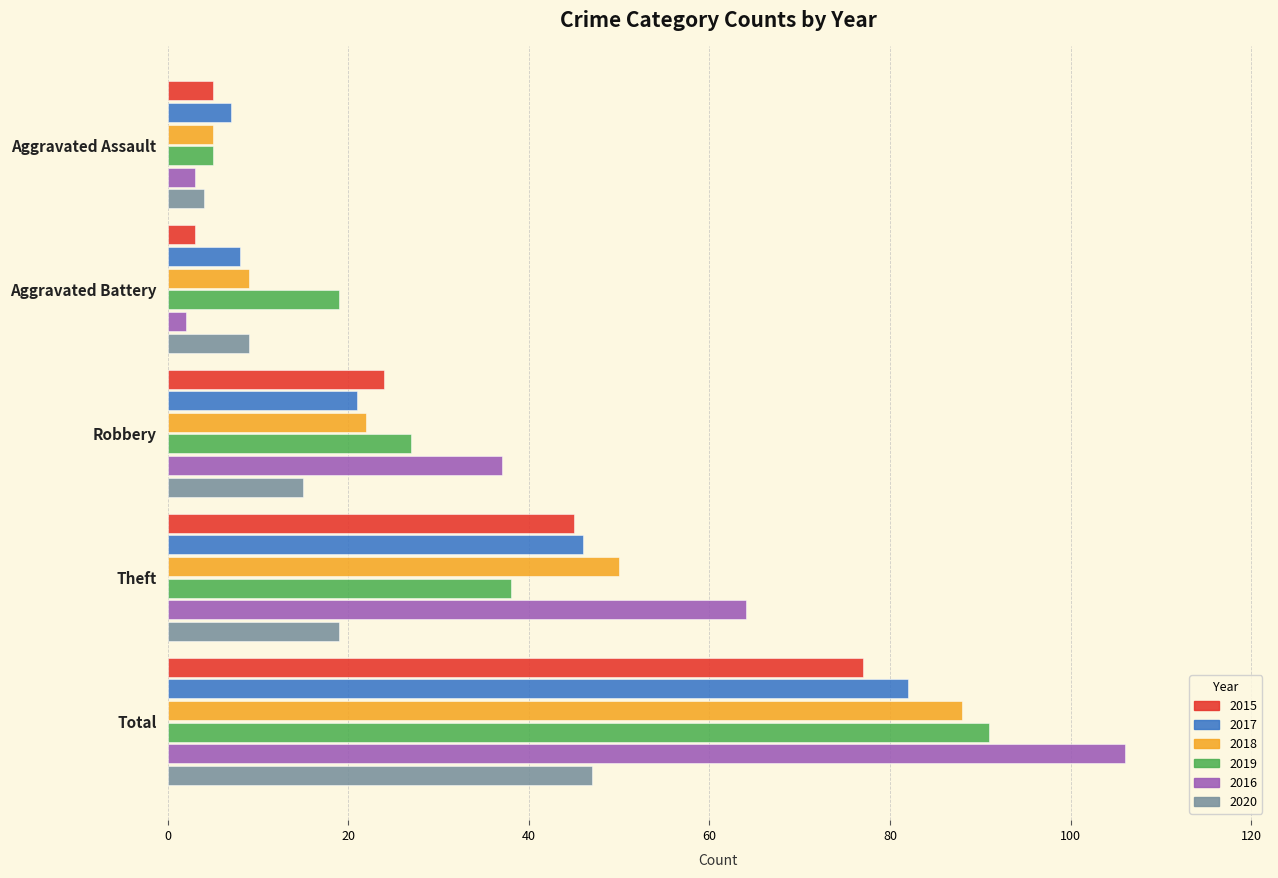

At which label is 2016 closest to 54?

Theft